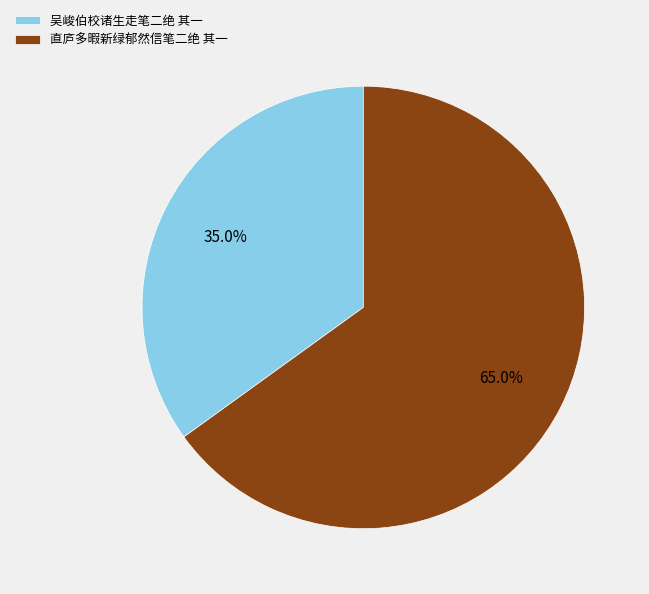

Is the sum of 直庐多暇新绿郁然信笔二绝 其一 and 吴峻伯校诸生走笔二绝 其一 greater than half?

Yes